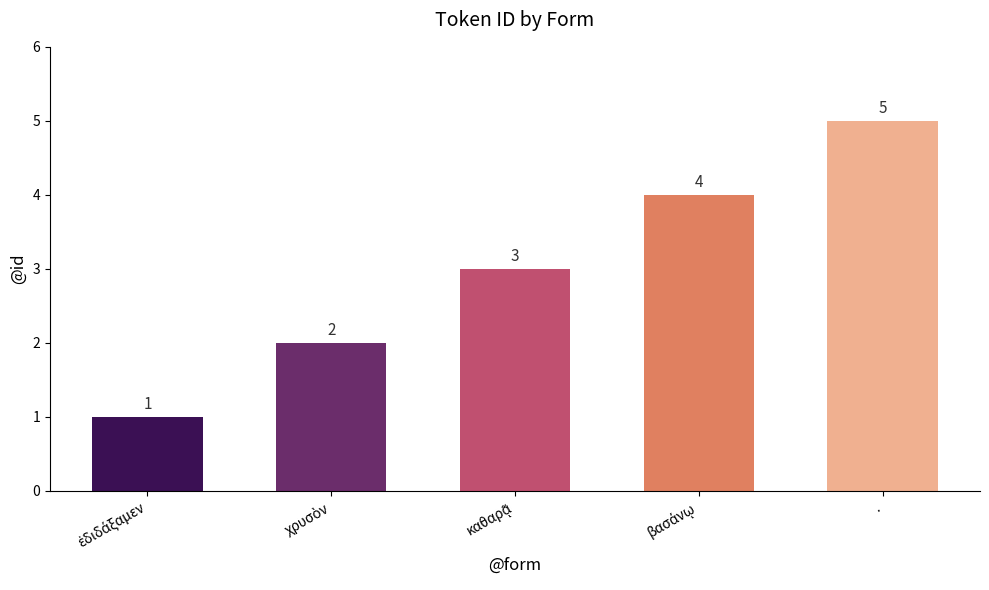

Reading right to left, list all the values displayed in this chart.

.=5	βασάνῳ=4	καθαρᾷ=3	χρυσὸν=2	ἐδιδάξαμεν=1